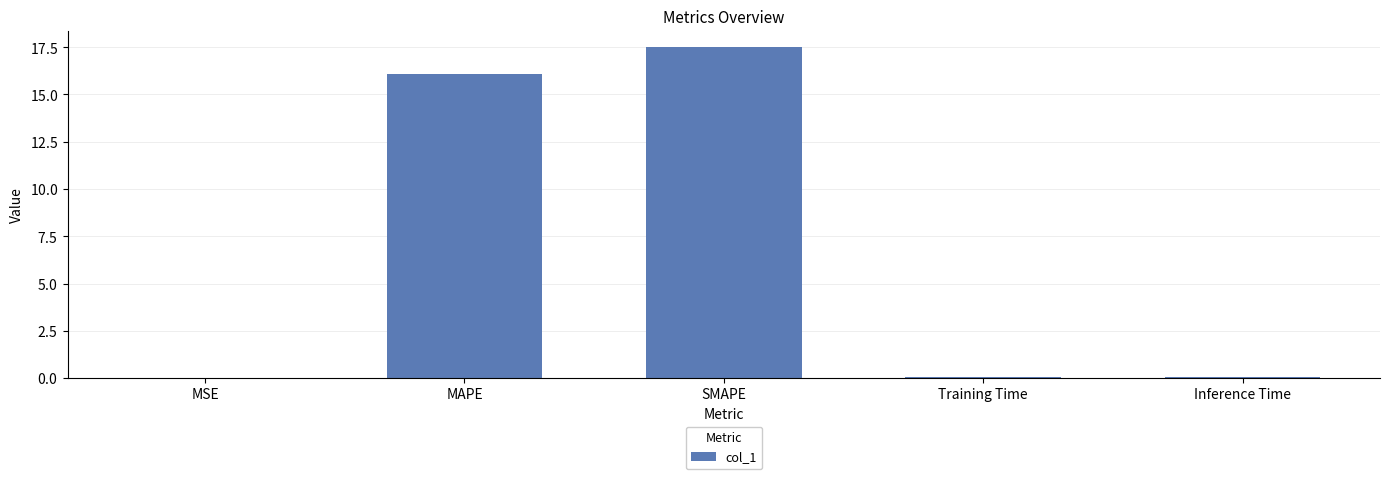

At which label is the value closest to 8?

Inference Time